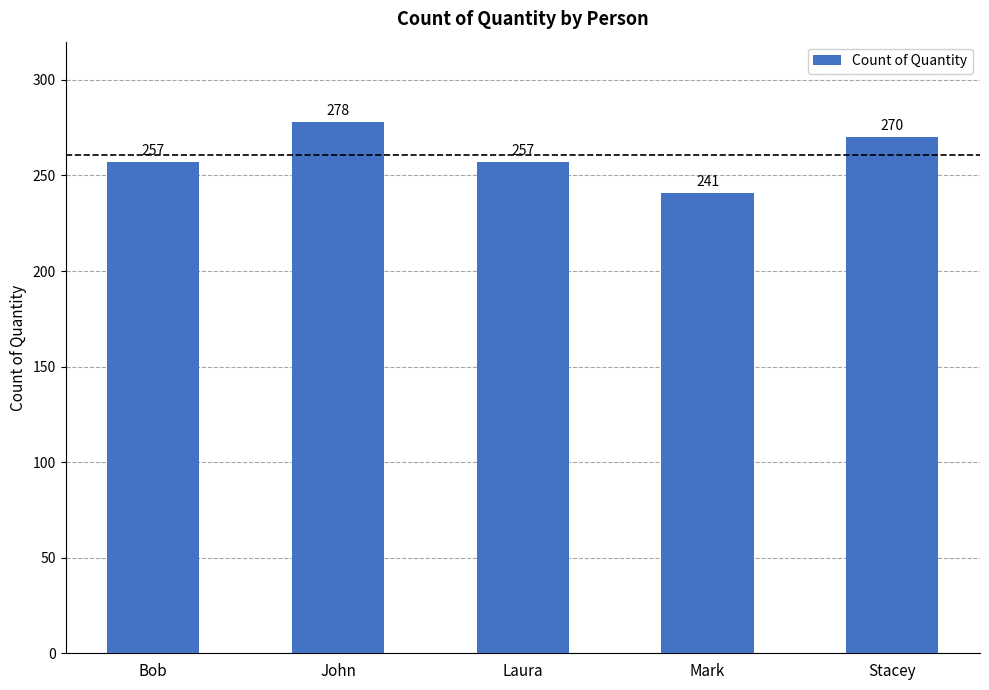

The chart shows a value of 270 at Stacey. True or false?

True